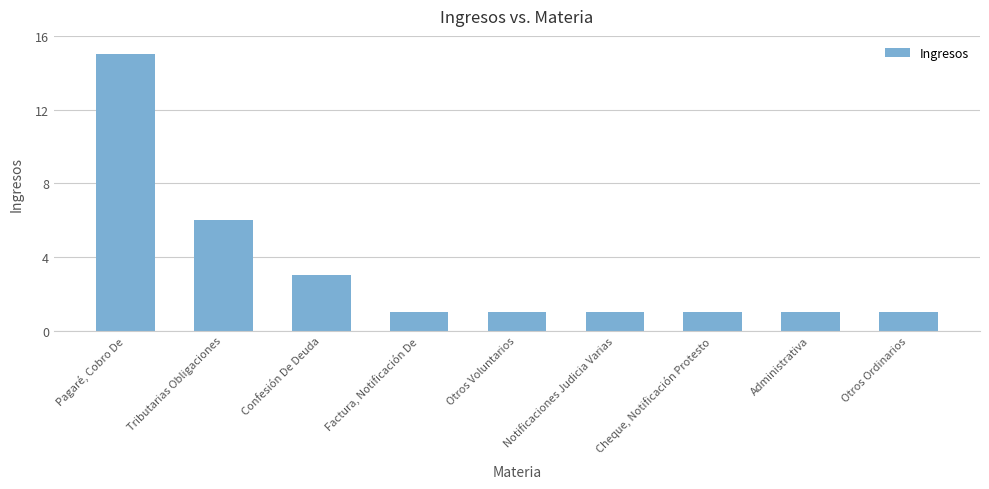

What position from the right is Pagaré, Cobro De?

9